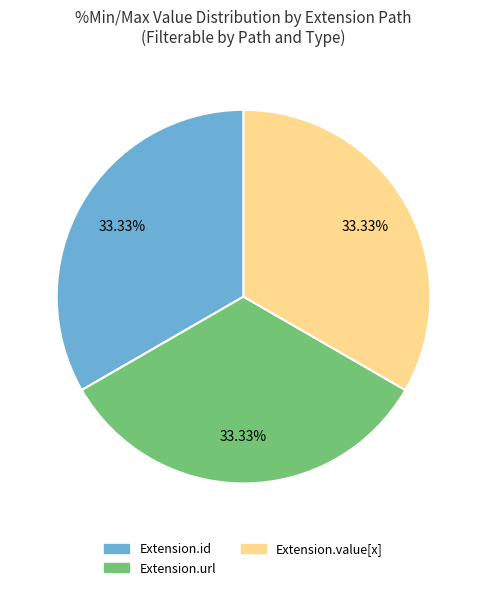

Do Extension.value[x] and Extension.id together represent more than half of the pie?

Yes